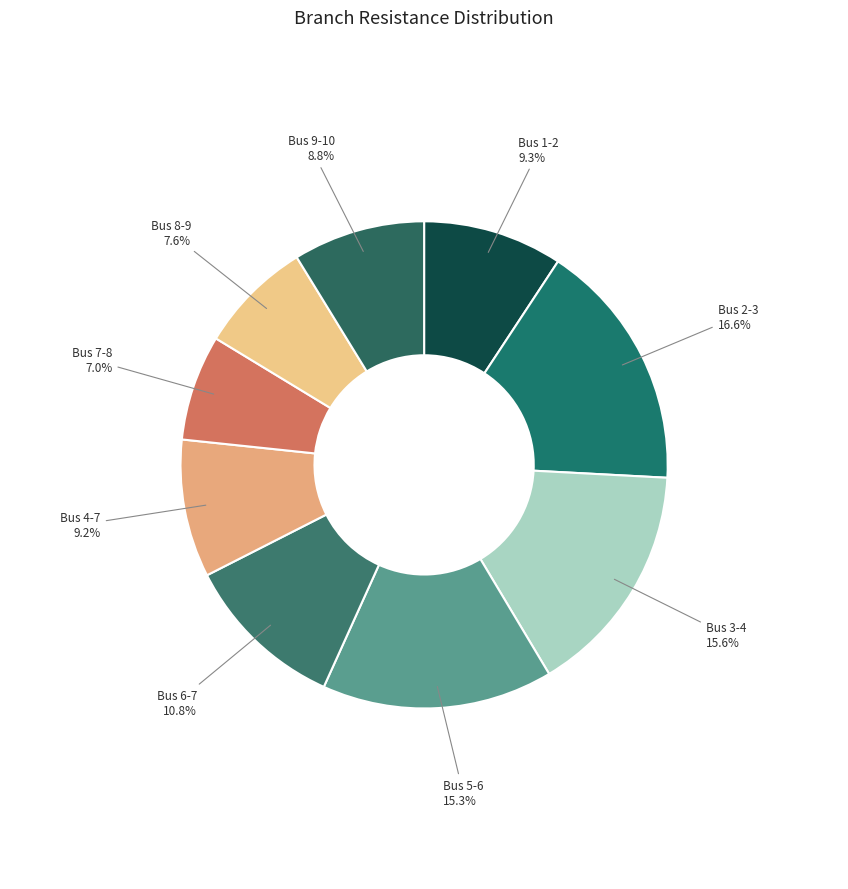

How many slices are in this pie chart?

9